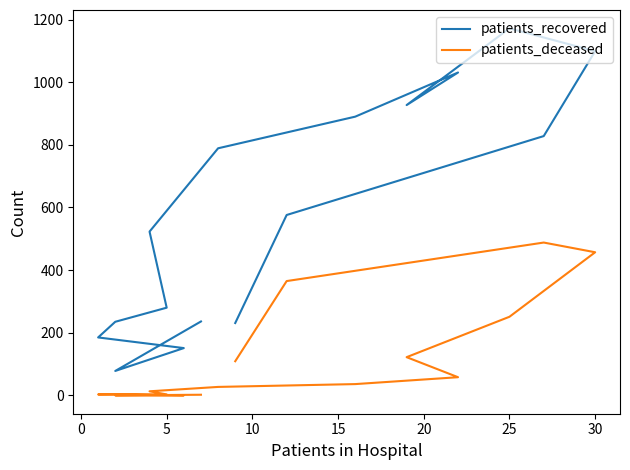

What is the spread (max minus min) of values at 15?

231